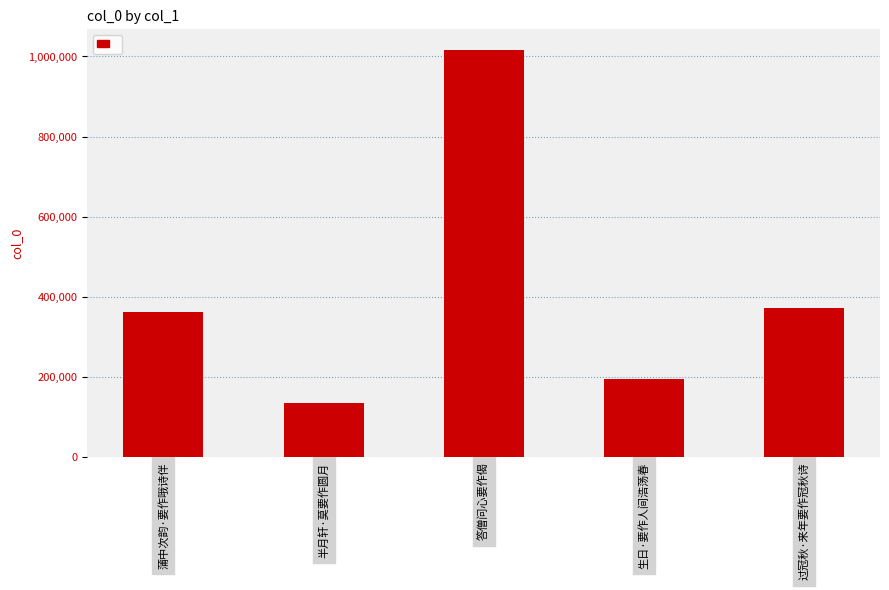

Reading right to left, transcribe all the data shown in this chart.

371966	195017	1016921	135317	362442